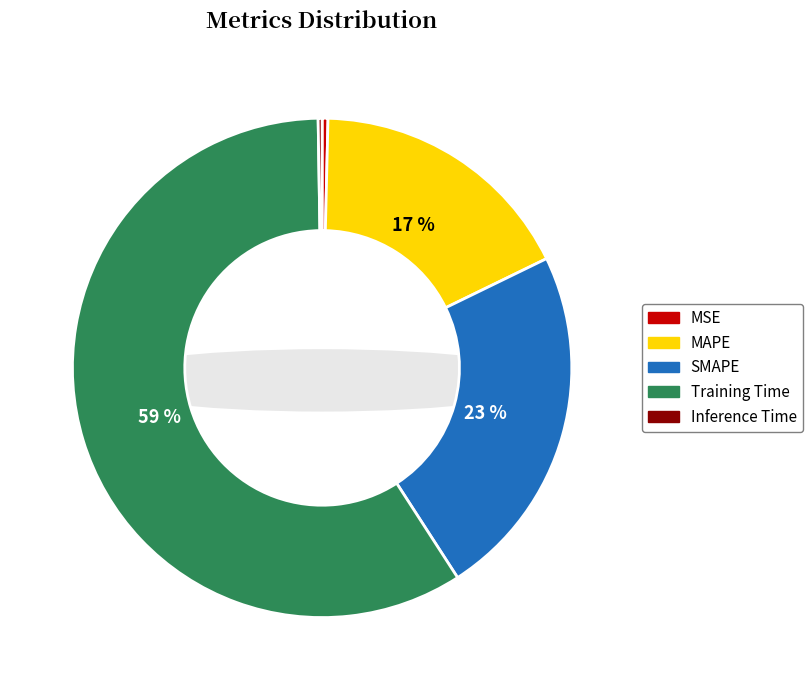

Do Training Time and SMAPE together represent more than half of the pie?

Yes